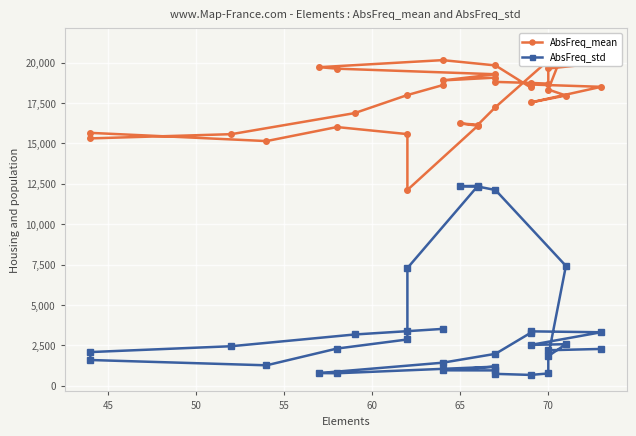

Is it true that AbsFreq_std equals 247.4 at 60?

False